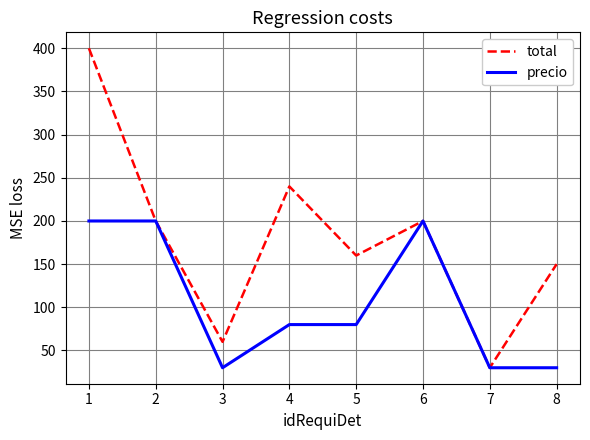

What is the minimum value shown in the chart?

30